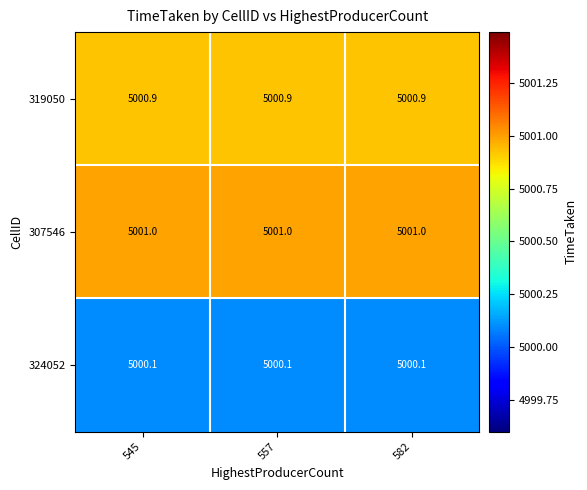

What is the highest value of the 324052 series?

5000.1